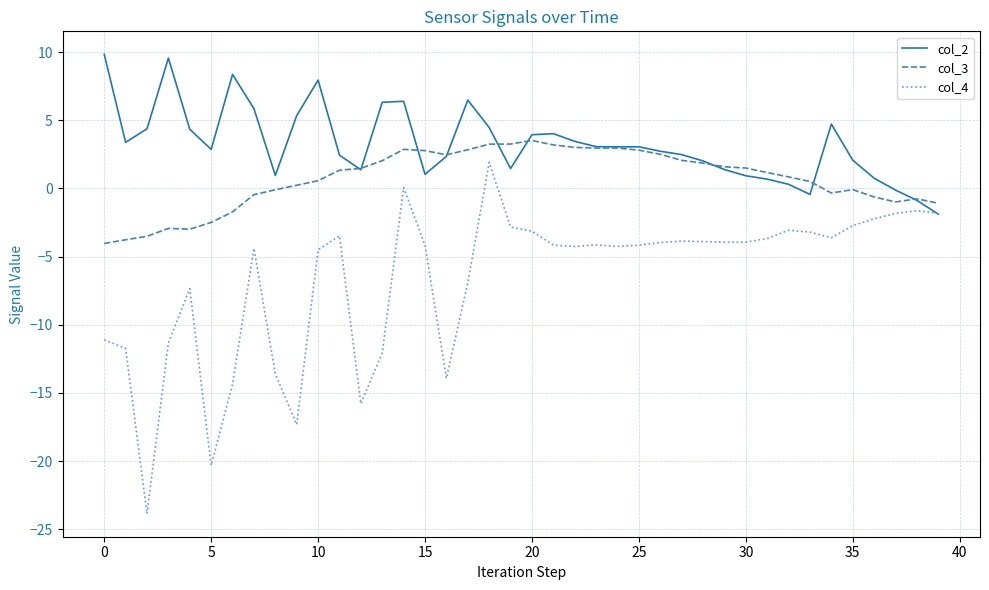

Which series has the largest total across all categories?

col_2